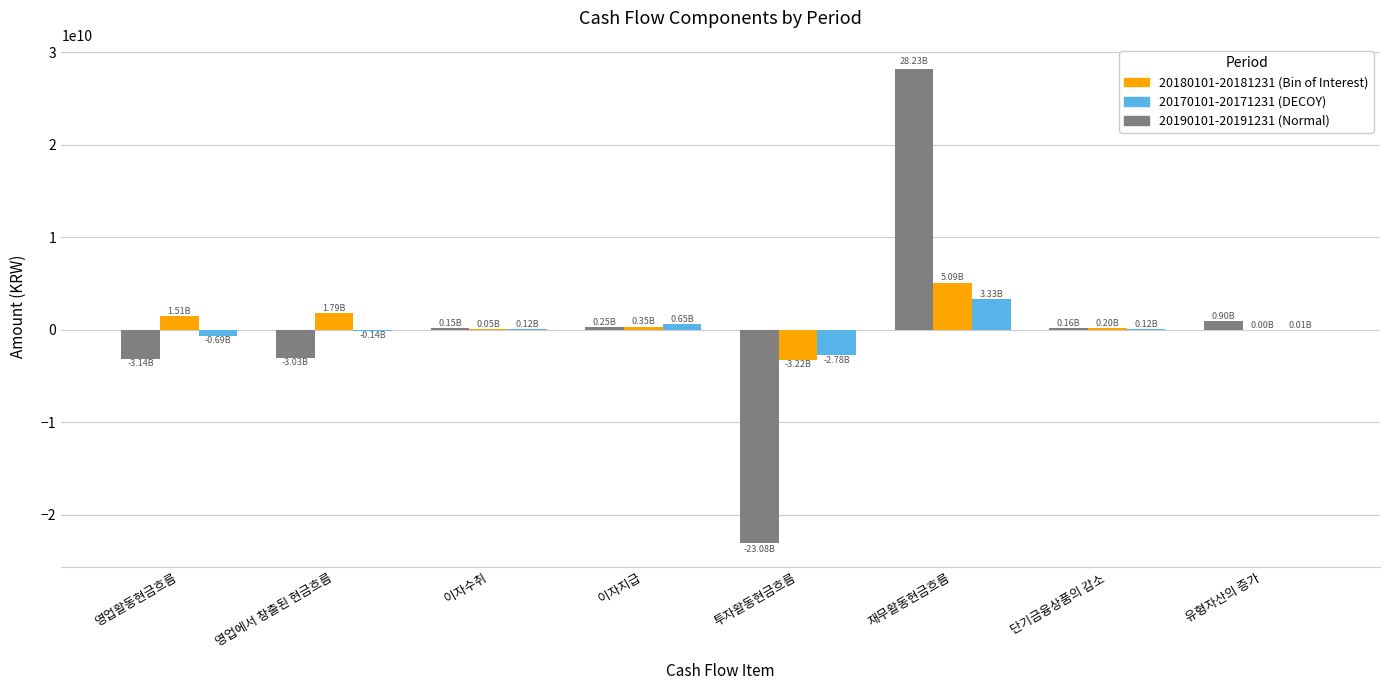

At which category is the sum across all series the highest?

재무활동현금흐름